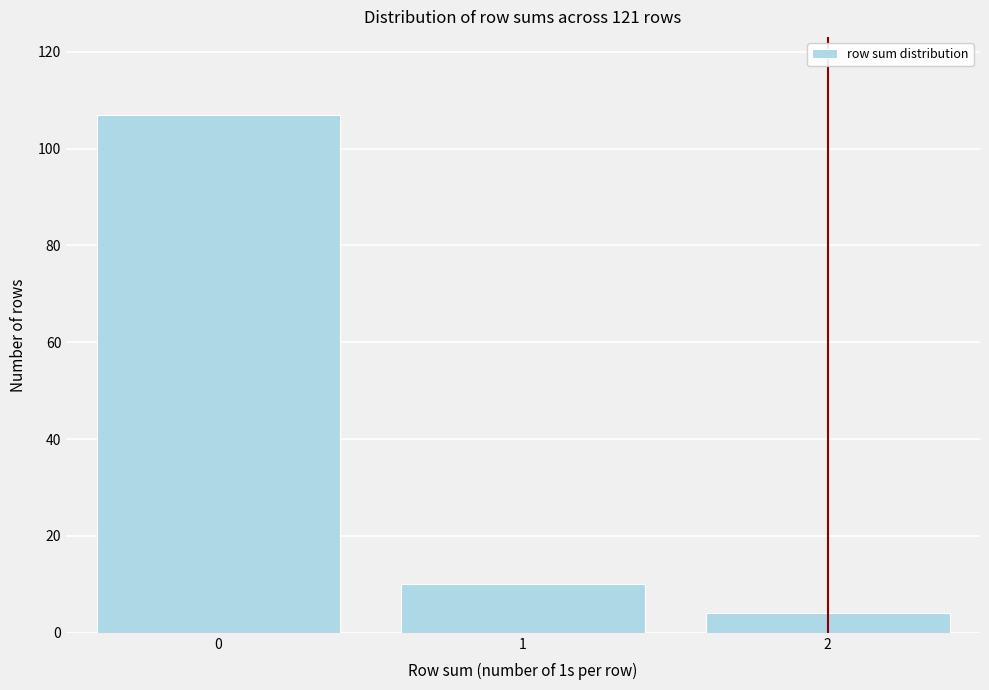

Reading left to right, what are all the values shown in this chart?

0=107	1=10	2=4